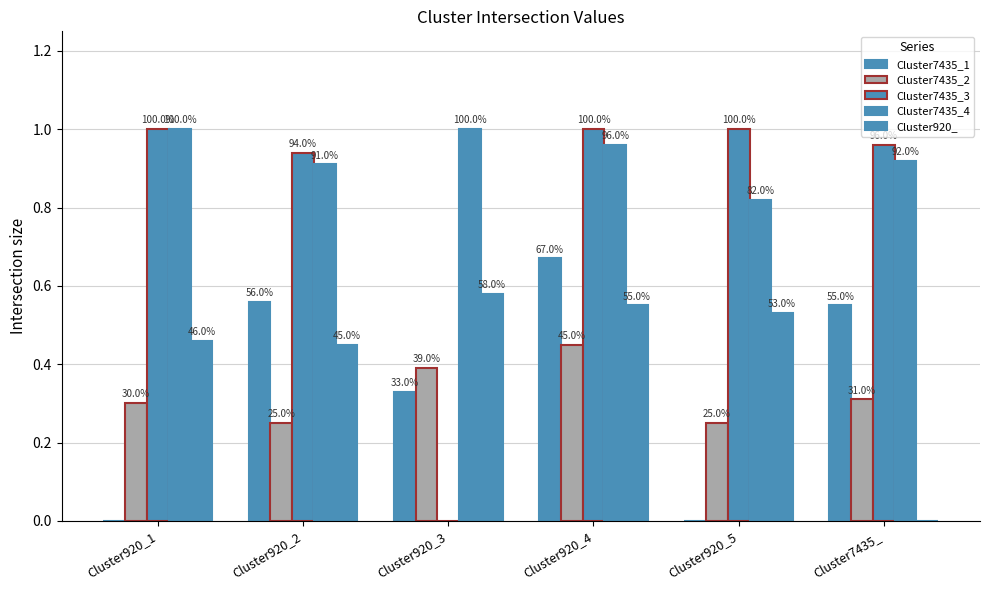

Which series changed the most between Cluster920_1 and Cluster920_2?

Cluster7435_1